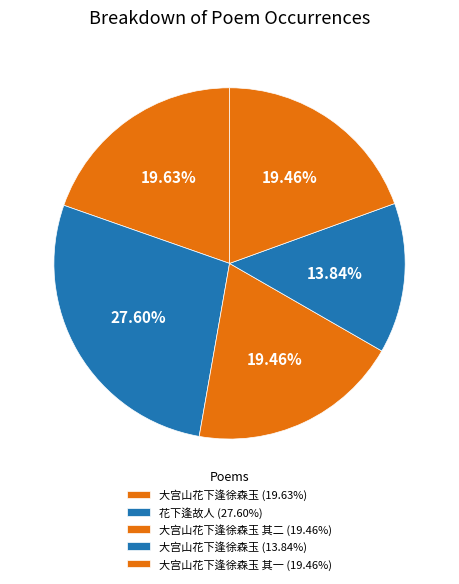

How many slices are in this pie chart?

5